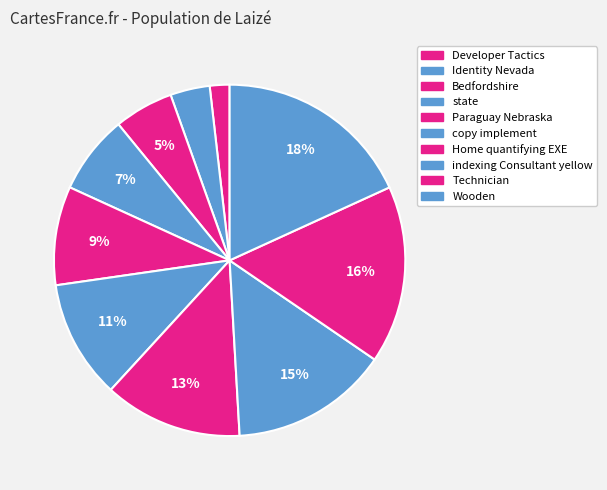

Combined, what portion of the pie is indexing Consultant yellow and Bedfordshire?

20.0%